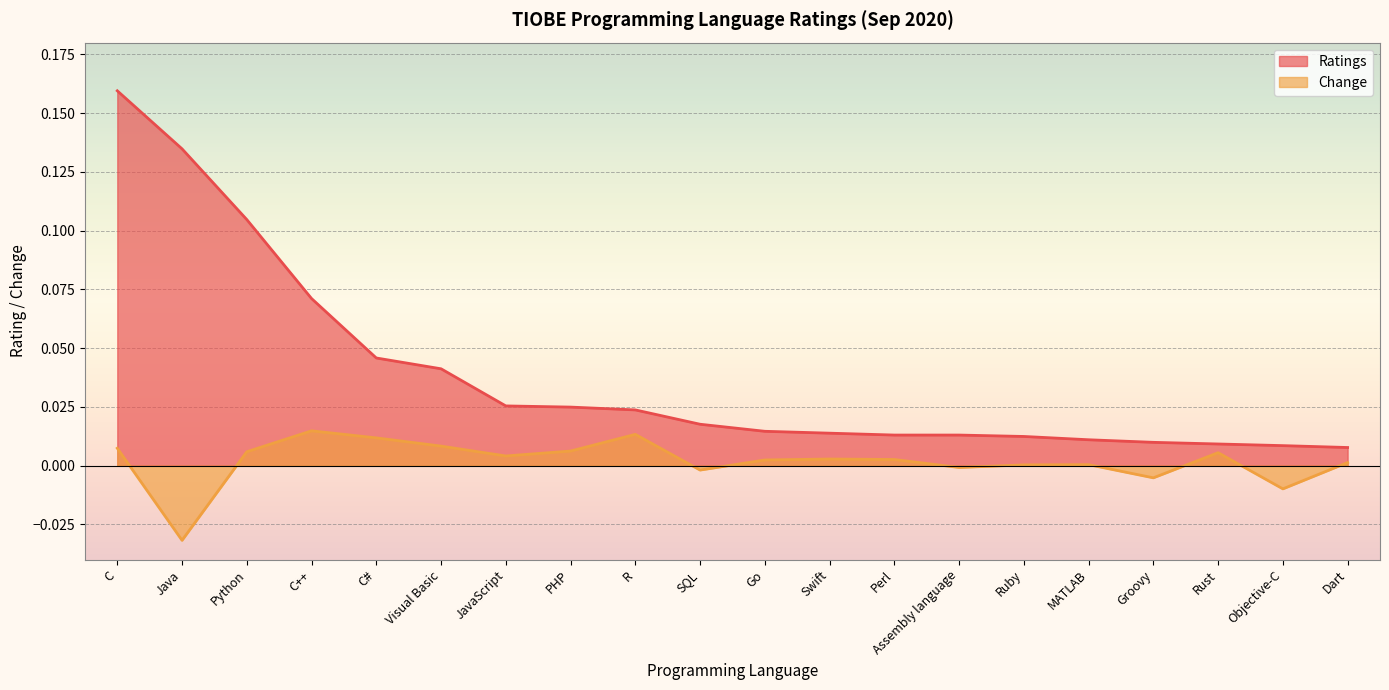

Reading right to left, what are all the values shown in this chart?

Ratings: Dart=0.0	Objective-C=0.0	Rust=0.0	Groovy=0.0	MATLAB=0.0	Ruby=0.0	Assembly language=0.0	Perl=0.0	Swift=0.0	Go=0.0	SQL=0.0	R=0.0	PHP=0.0	JavaScript=0.0	Visual Basic=0.0	C#=0.0	C++=0.1	Python=0.1	Java=0.1	C=0.2
Change: Dart=0.0	Objective-C=-0.0	Rust=0.0	Groovy=-0.0	MATLAB=0.0	Ruby=0.0	Assembly language=-0.0	Perl=0.0	Swift=0.0	Go=0.0	SQL=-0.0	R=0.0	PHP=0.0	JavaScript=0.0	Visual Basic=0.0	C#=0.0	C++=0.0	Python=0.0	Java=-0.0	C=0.0